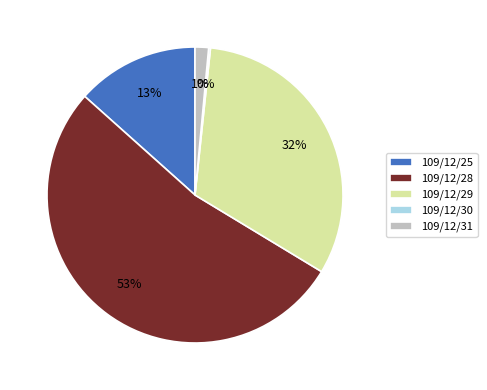

Do 109/12/28 and 109/12/29 together represent more than half of the pie?

Yes